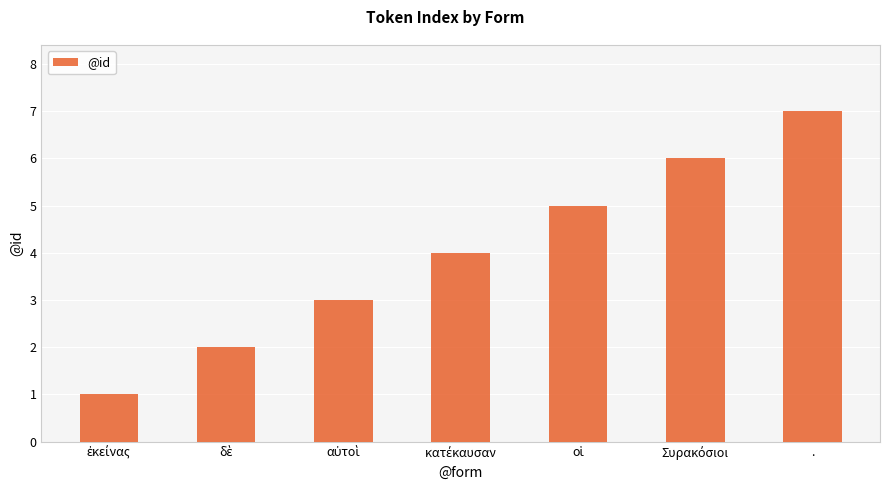

The chart shows a value of 7 at .. True or false?

True